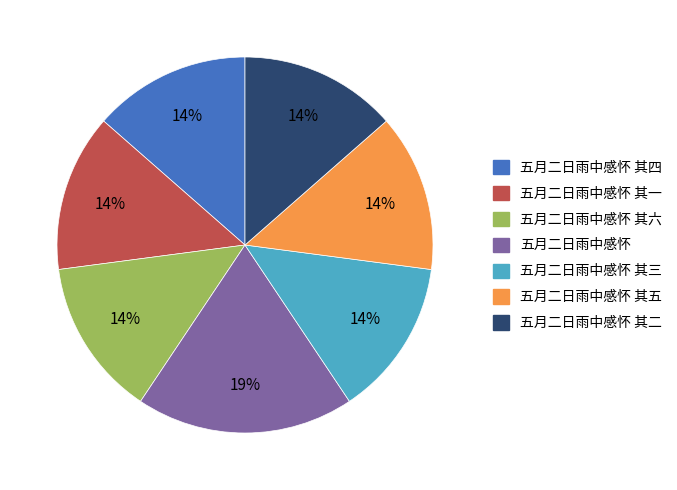

Does any single category account for the majority?

No